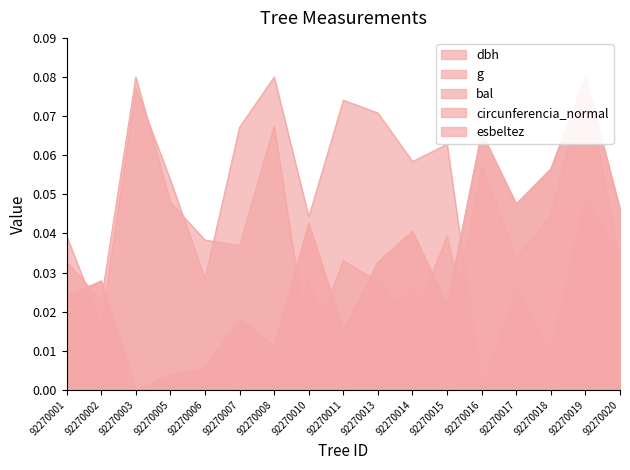

After their last crossing, which series has the higher values: dbh or esbeltez?

dbh